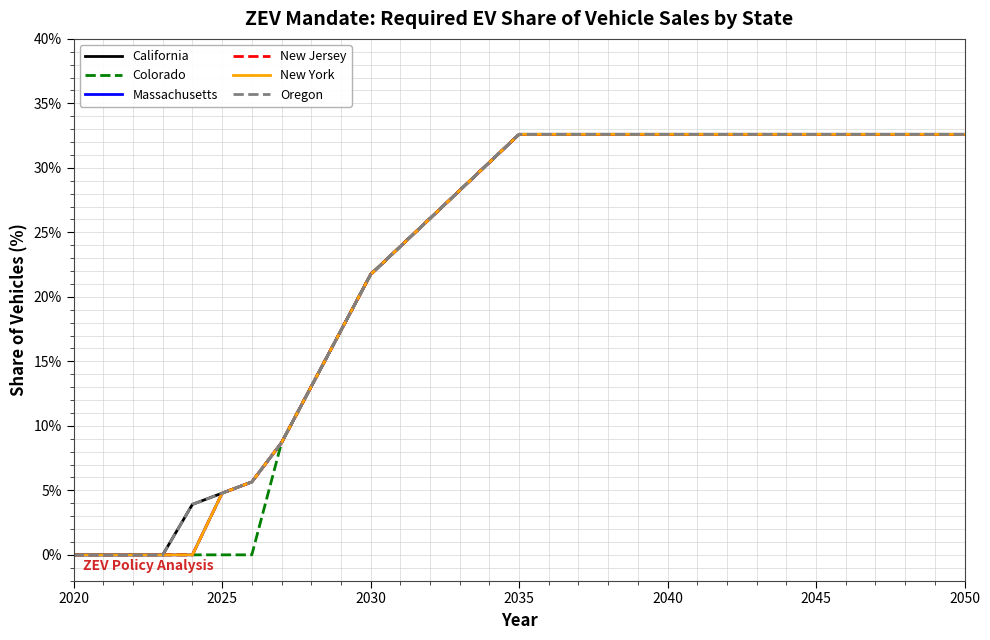

At which category is the sum across all series the highest?

2035